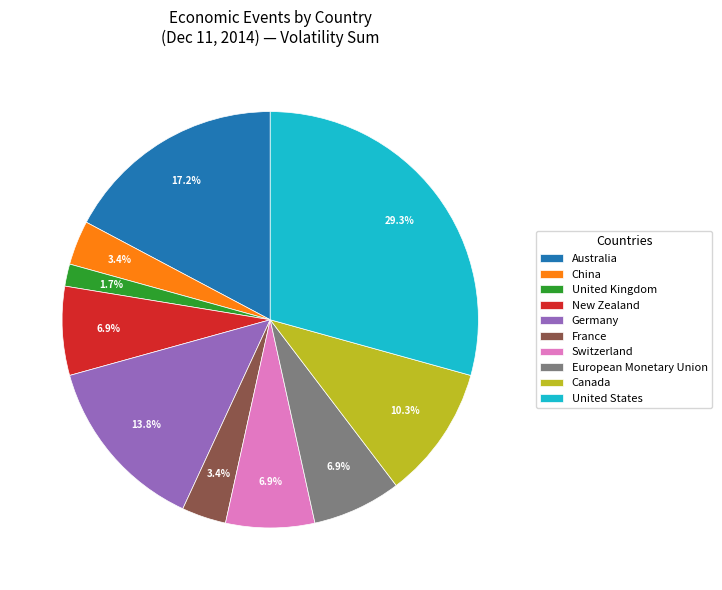

Is United States the majority of the pie?

No